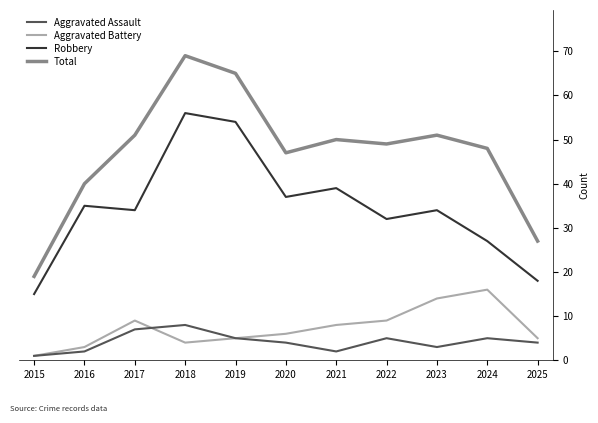

How many Aggravated Assault values are between 2 and 5?

8